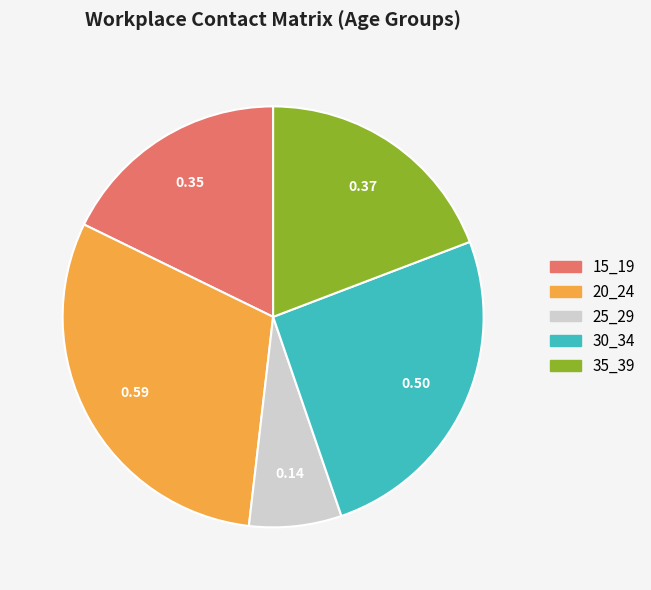

How many segments does this pie chart have?

5